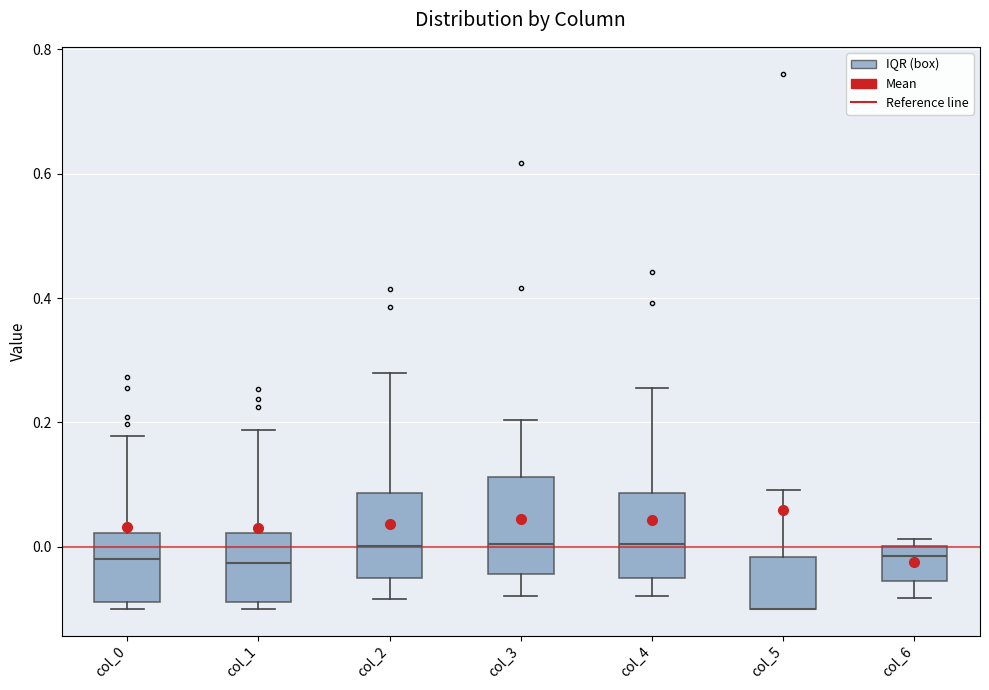

Reading left to right, transcribe this box plot: for each box, give where its median line is, the range the box spans, and where its two whiskers end, as read against the y-axis. The values are not printed on the chart, so give them approximately, as read against the axis.

col_0: median -0.02, box -0.08 to 0.02, whiskers -0.10 to 0.18
col_1: median -0.02, box -0.08 to 0.02, whiskers -0.10 to 0.18
col_2: median 0.00, box -0.06 to 0.08, whiskers -0.08 to 0.28
col_3: median 0.00, box -0.04 to 0.12, whiskers -0.08 to 0.20
col_4: median 0.00, box -0.04 to 0.08, whiskers -0.08 to 0.26
col_5: median -0.10 (drawn on the box's lower edge), box -0.10 to -0.02, whiskers -0.10 to 0.10
col_6: median -0.02, box -0.06 to 0.00, whiskers -0.08 to 0.02